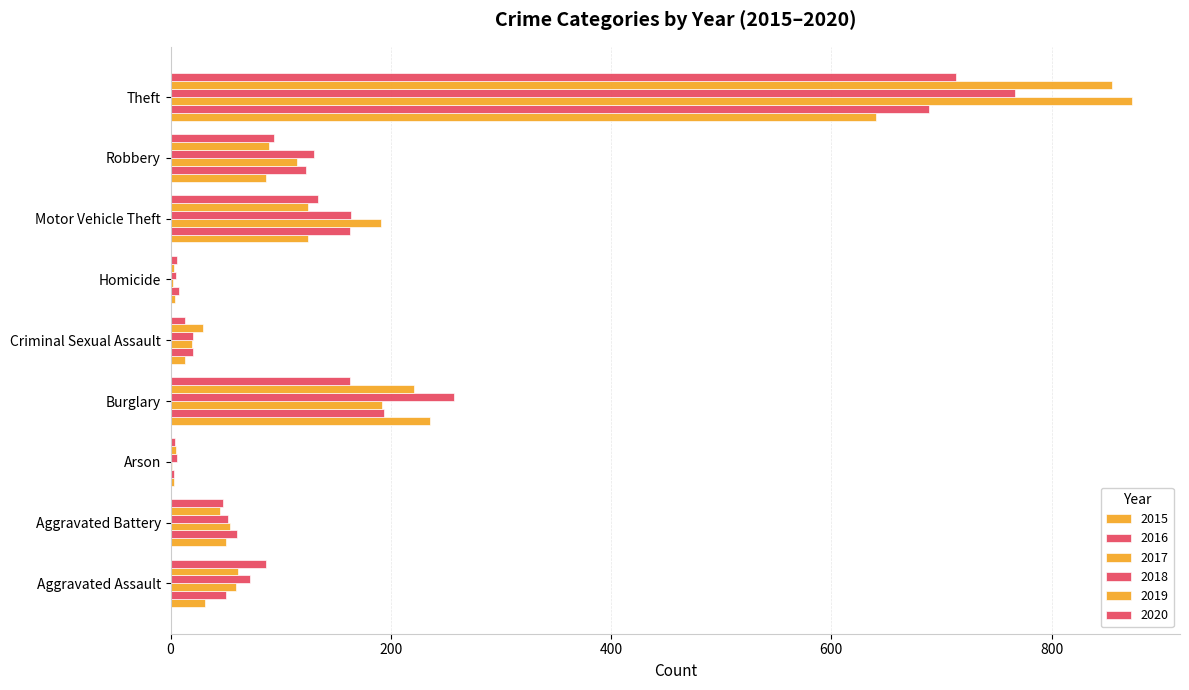

How many distinct data groups are displayed?

6